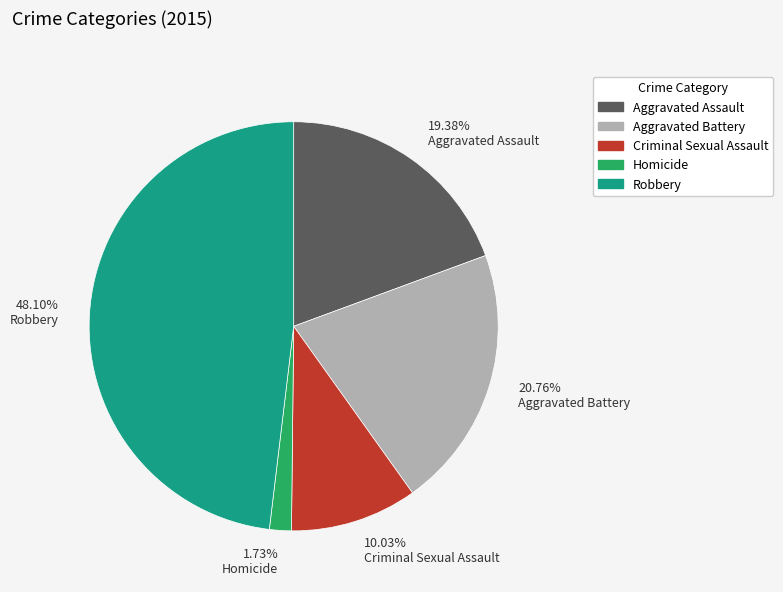

Does 20.76% Aggravated Battery account for over 50% of the chart?

No